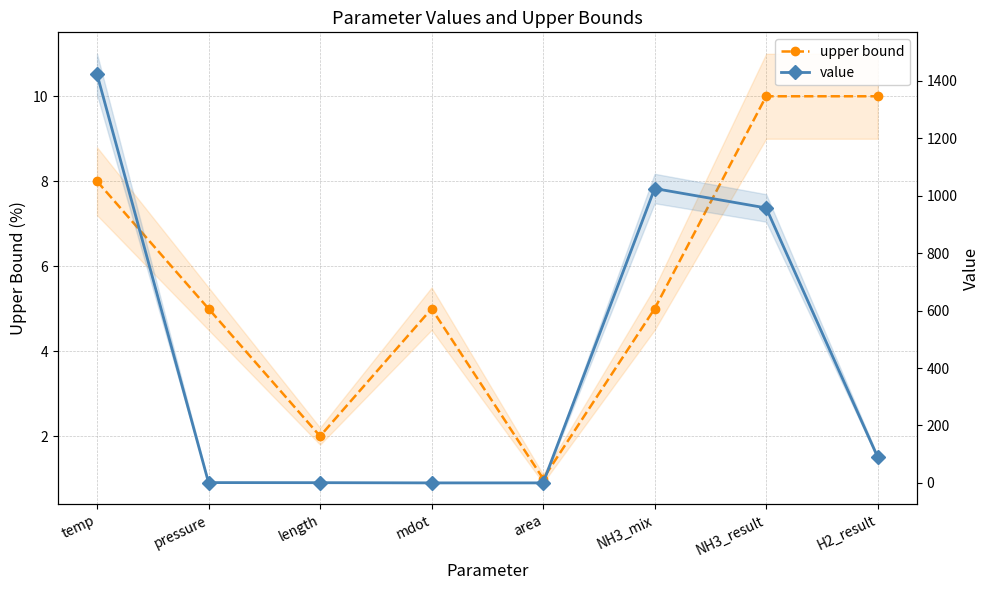

What is the difference between the second highest and minimum values in the value series?

1025.0